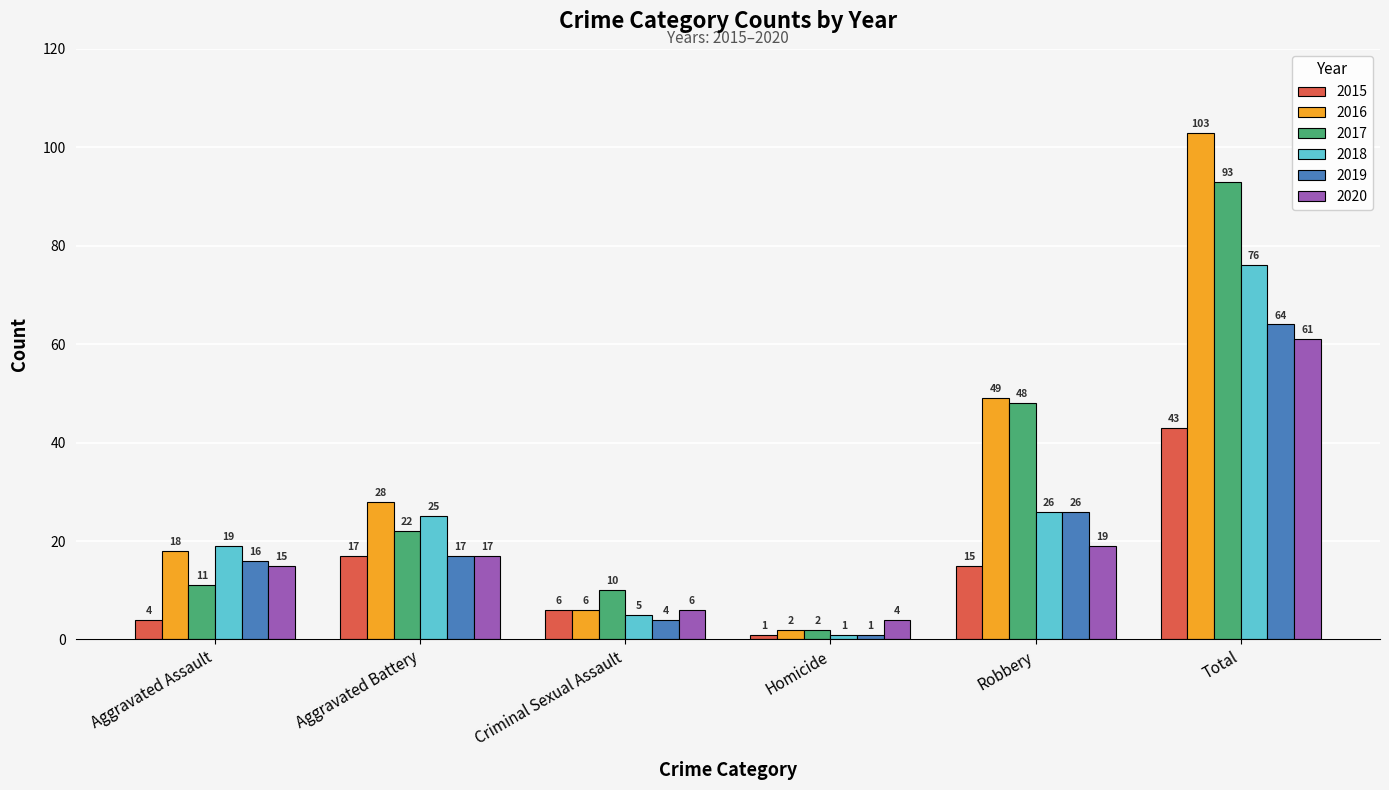

At which category does the chart reach its minimum across all series?

Homicide